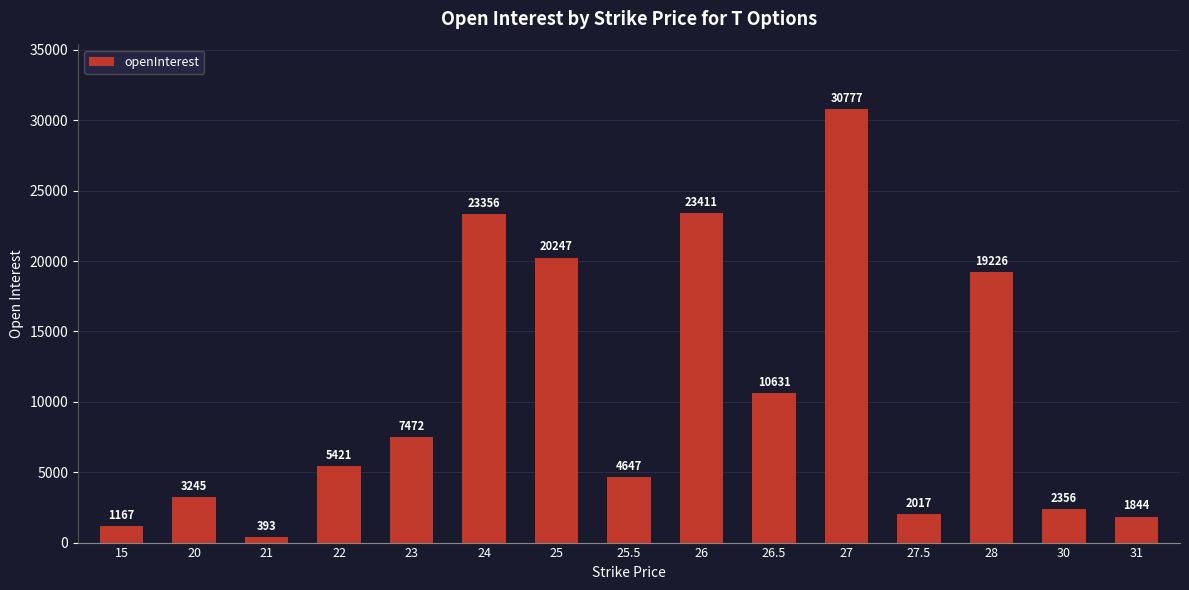

What is the label of the 6th bar from the left?

24